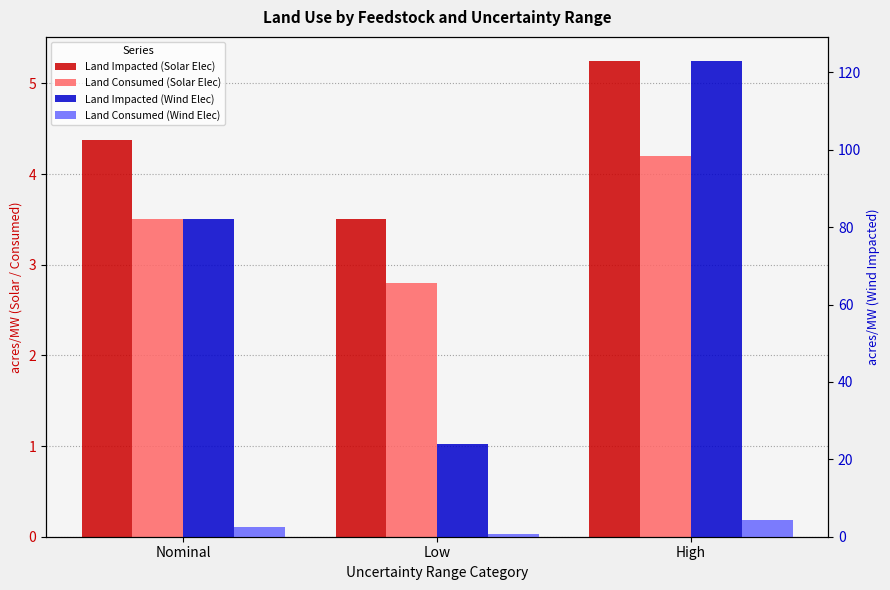

Reading right to left, what are all the values shown in this chart?

Land Impacted (Solar Elec): 5.2	3.5	4.4
Land Consumed (Solar Elec): 4.2	2.8	3.5
Land Impacted (Wind Elec): 123.0	24.0	82.0
Land Consumed (Wind Elec): 4.2	0.8	2.5